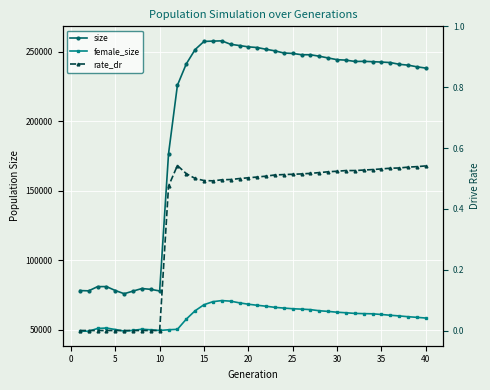

True or false: size and female_size cross at least once.

False